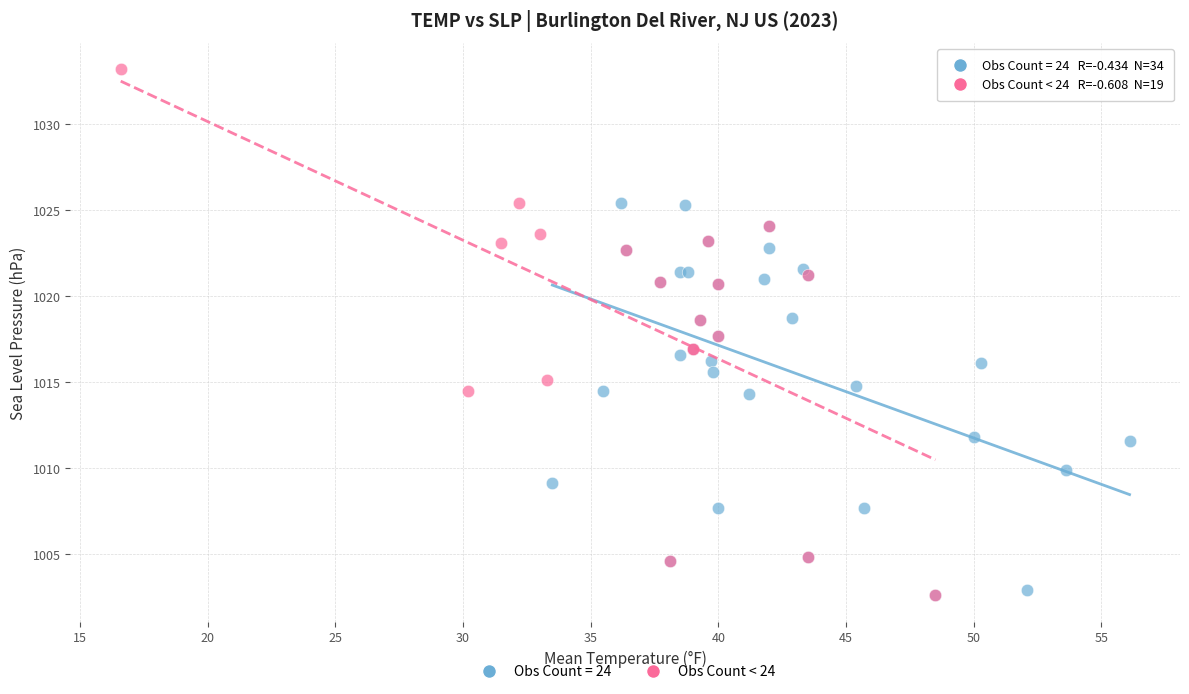

Which series reaches the maximum Y coordinate?

Obs Count < 24